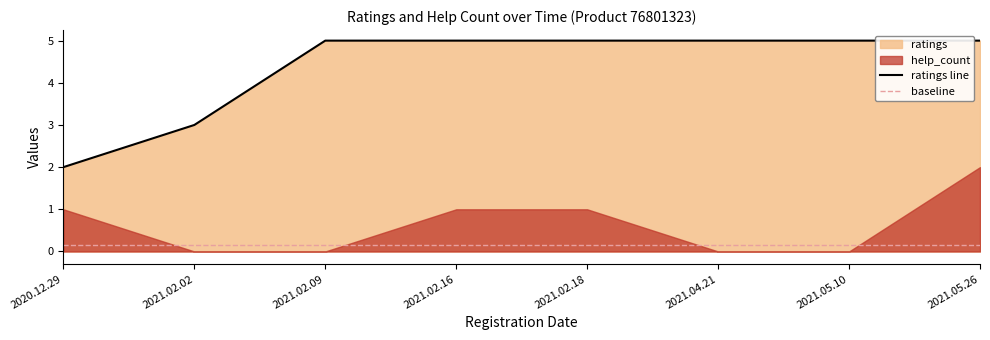

Reading left to right, extract all data points from this chart.

2020.12.29=2	2021.02.02=3	2021.02.09=5	2021.02.16=5	2021.02.18=5	2021.04.21=5	2021.05.10=5	2021.05.26=5